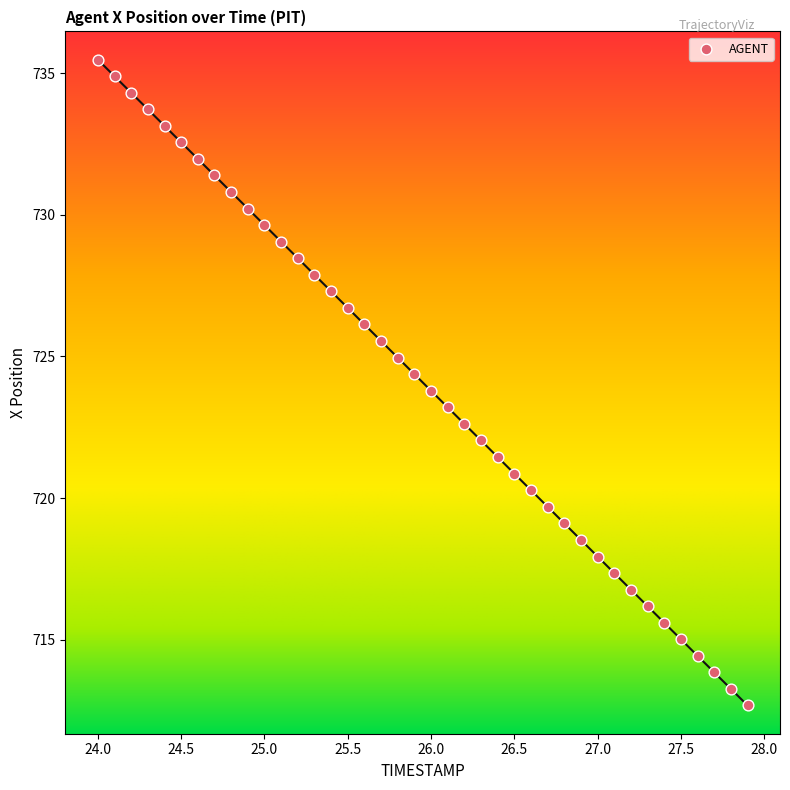

What is the range of Y values (max minus min)?

22.8